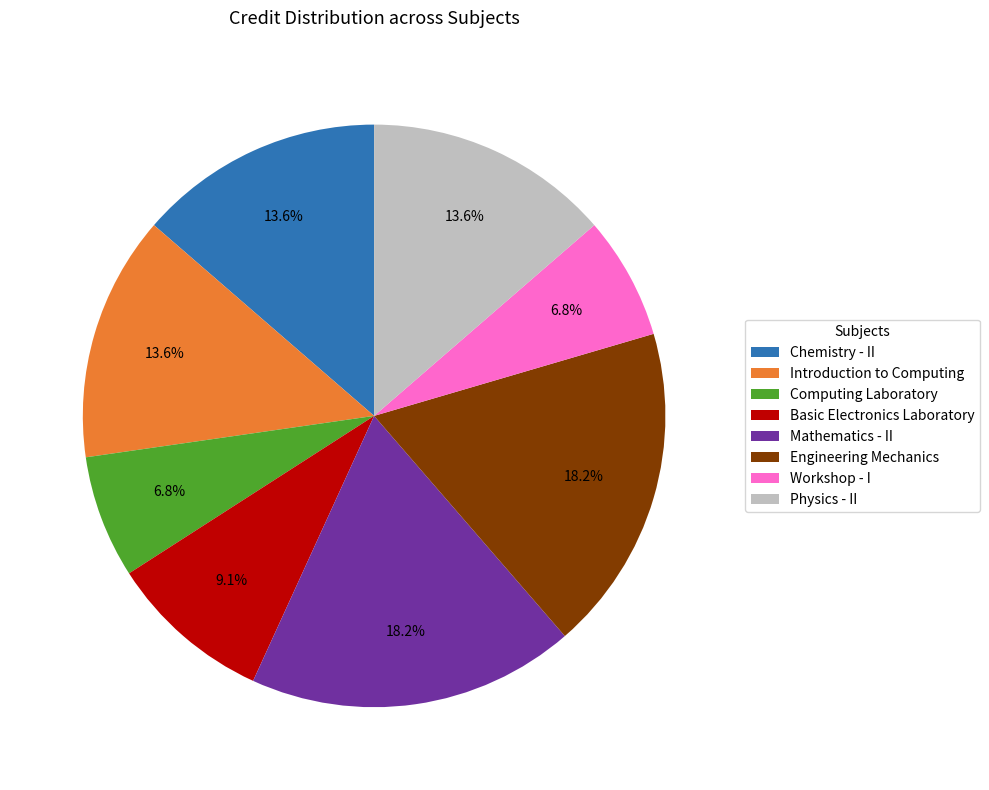

Is there any slice that represents more than half of the pie?

No